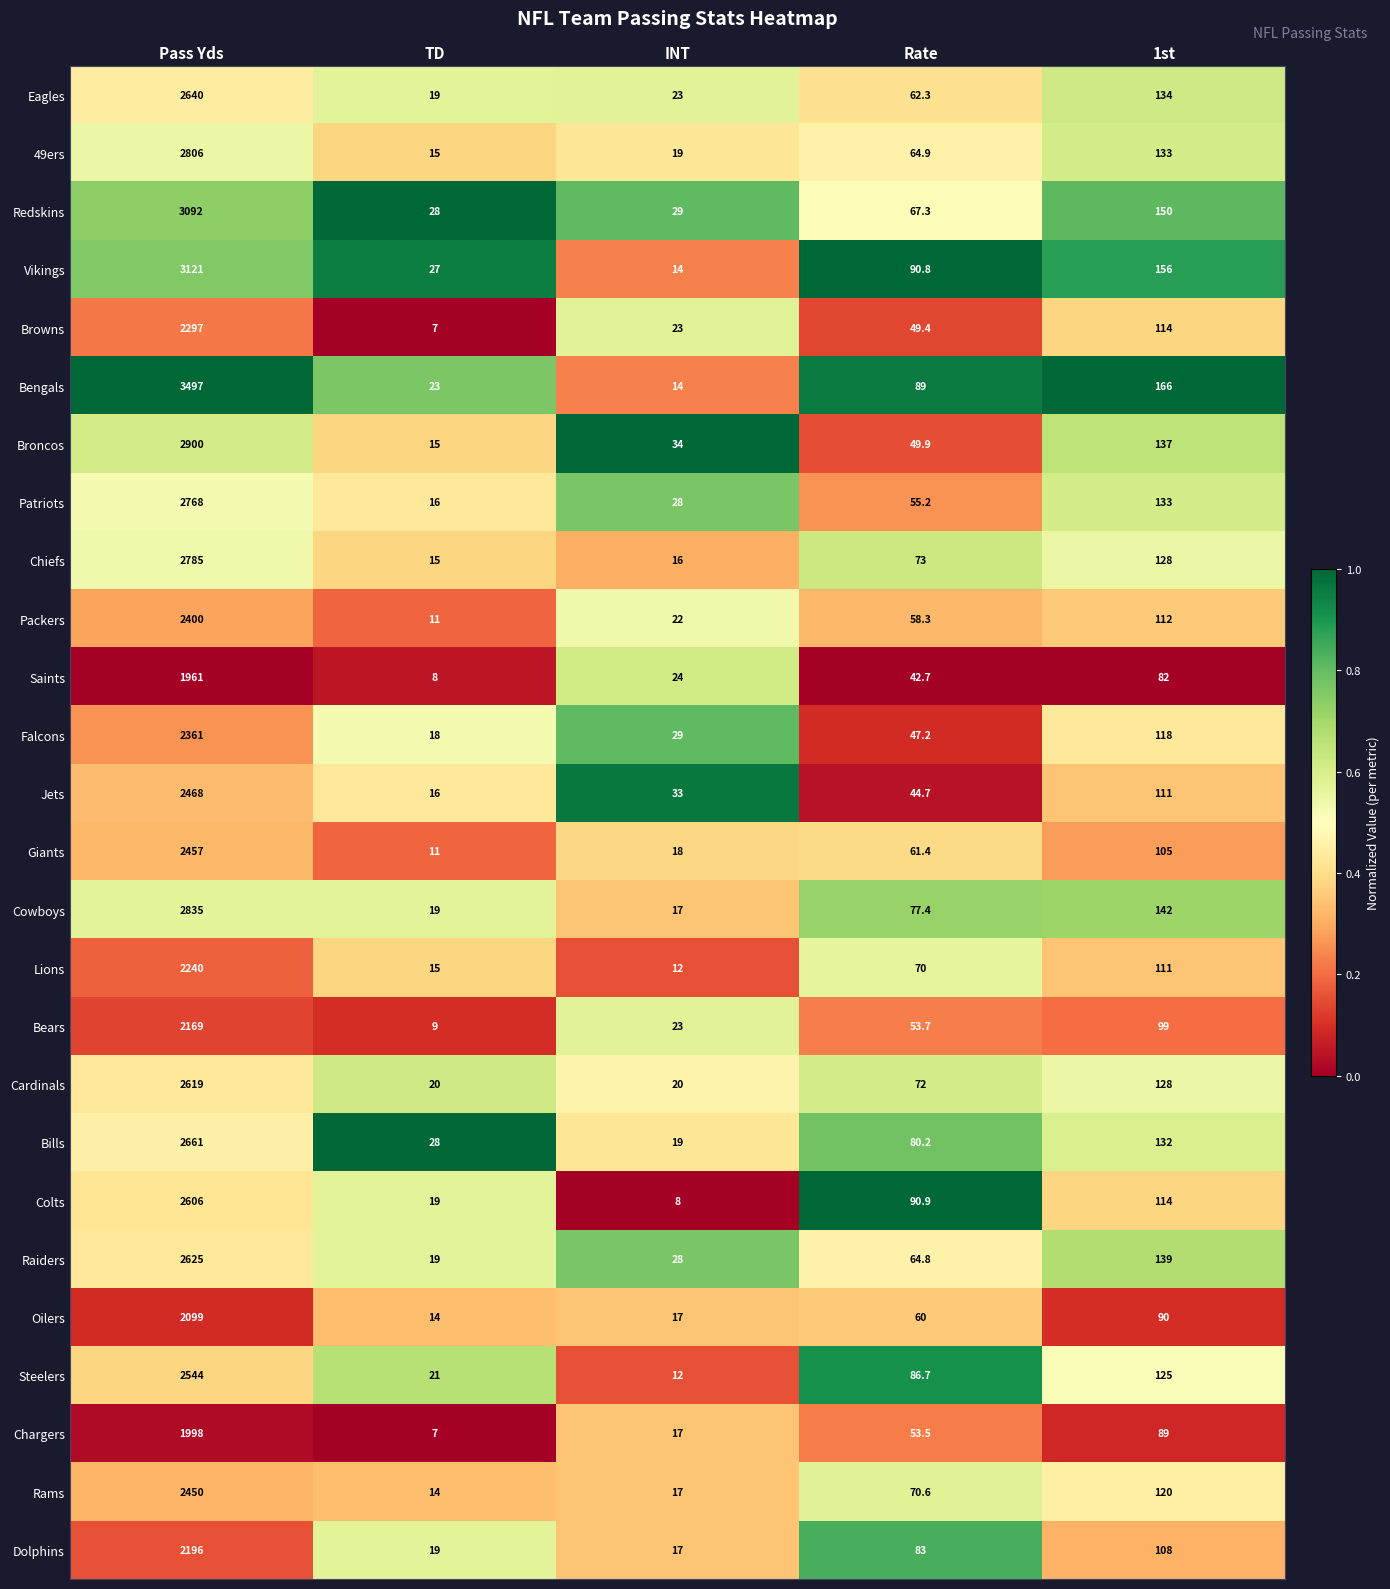

Read the Vikings value at Rate.

90.8